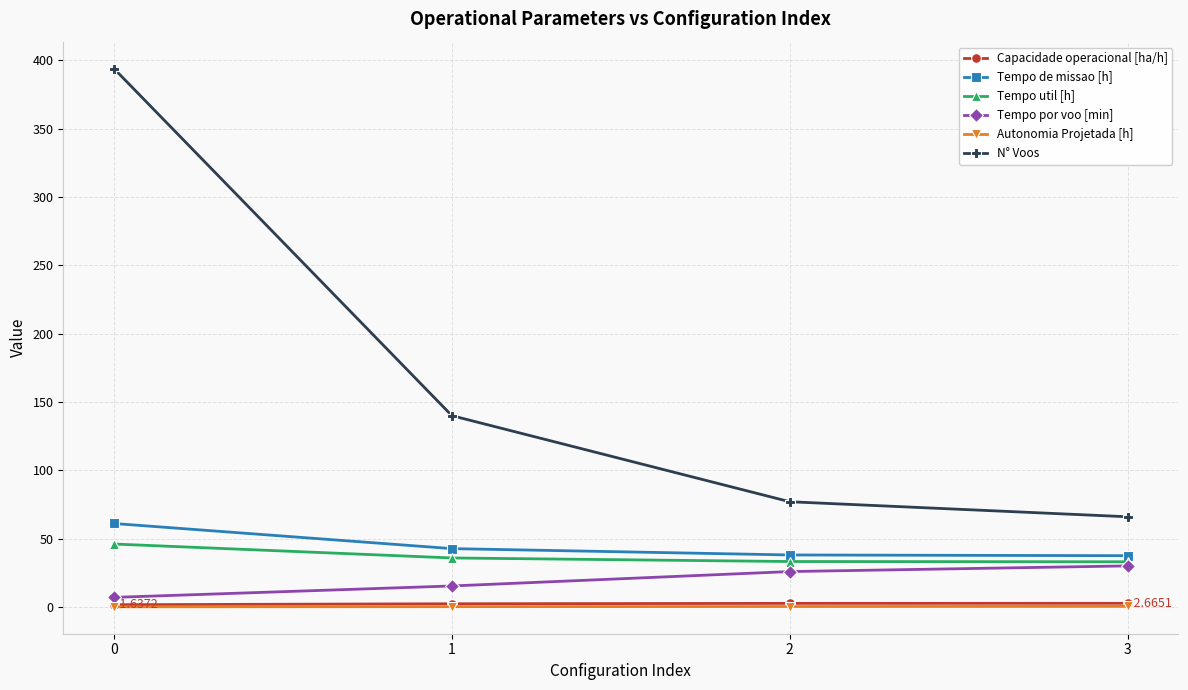

What is the total value across all series at 0?

509.9